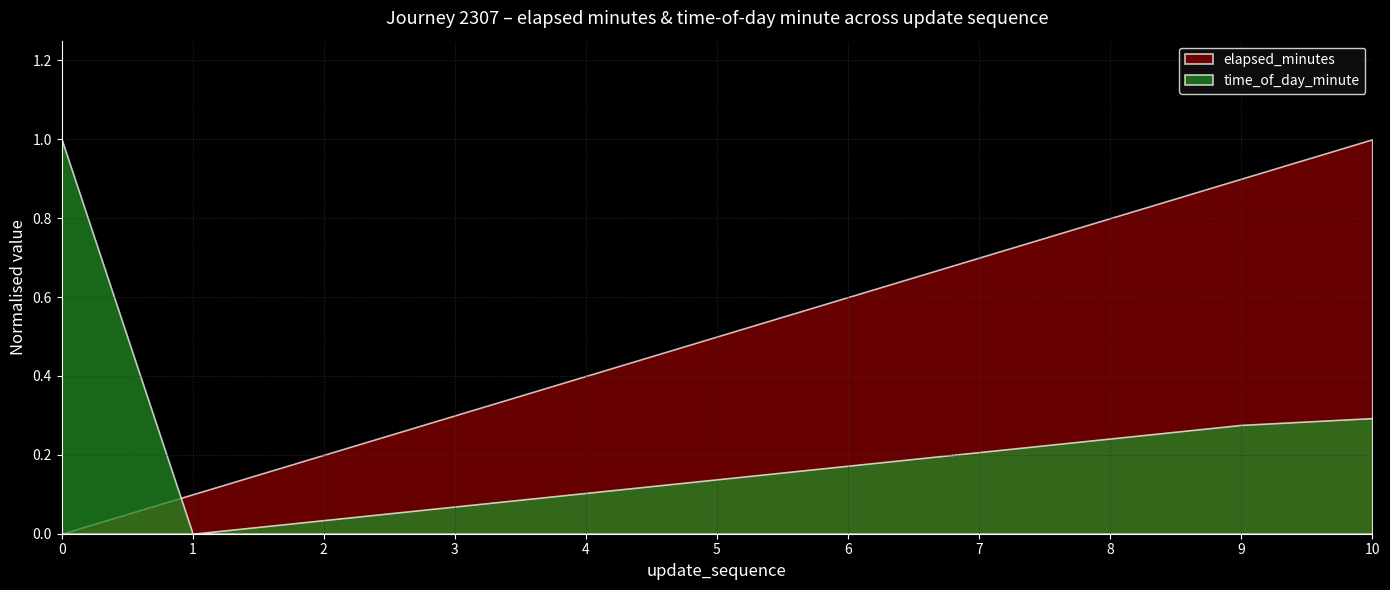

Rank the series by their average value, from highest to lowest.

elapsed_minutes, time_of_day_minute